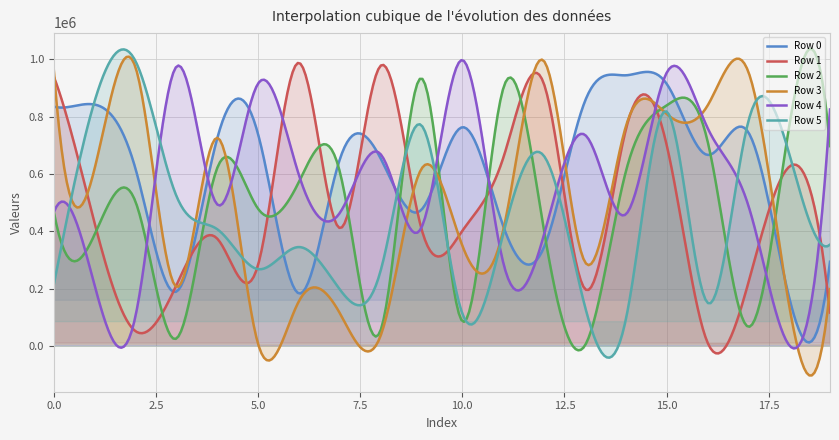

The value of Row 3 at 4 is 1277843. True or false?

False